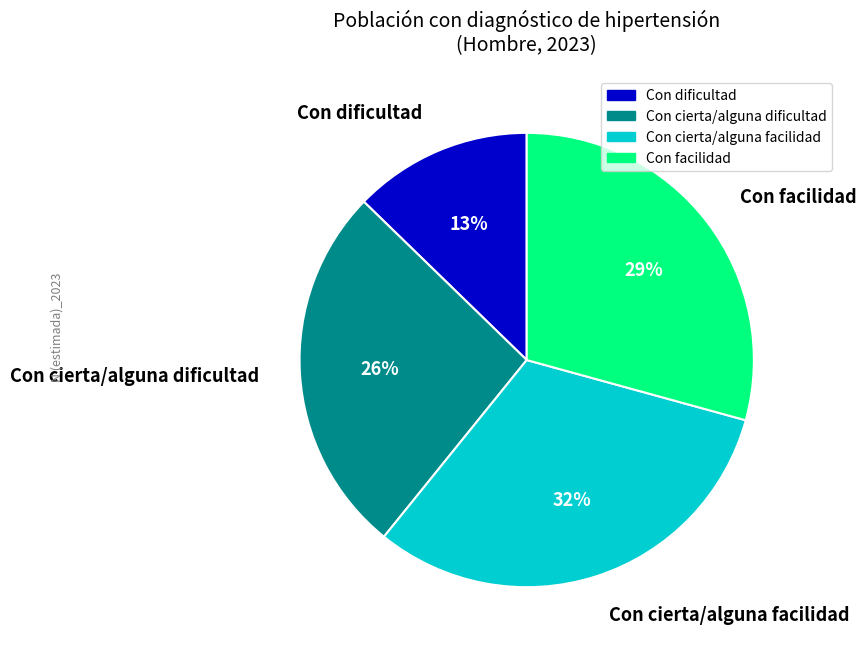

Combined, do Con cierta/alguna facilidad and Con dificultad account for over 50%?

No